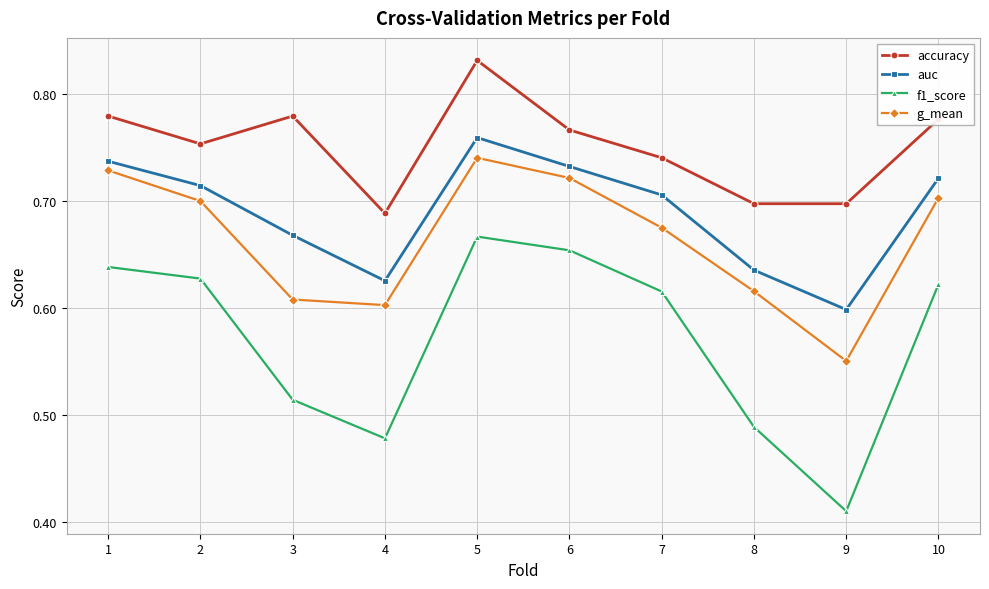

What is the sum of the g_mean values at 3 and 7?

1.3